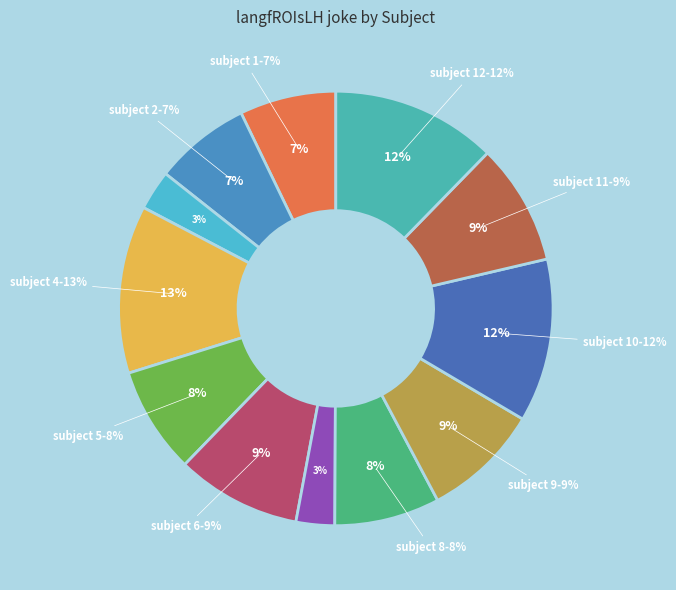

Approximately how many times larger is the value at 10 compared to 6?

1.3